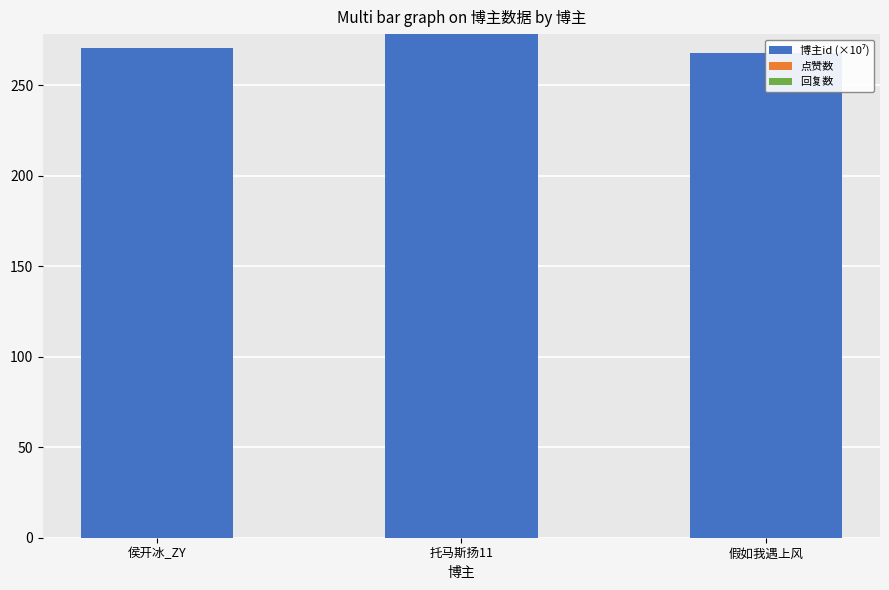

What is the maximum value shown in the chart?

278.3